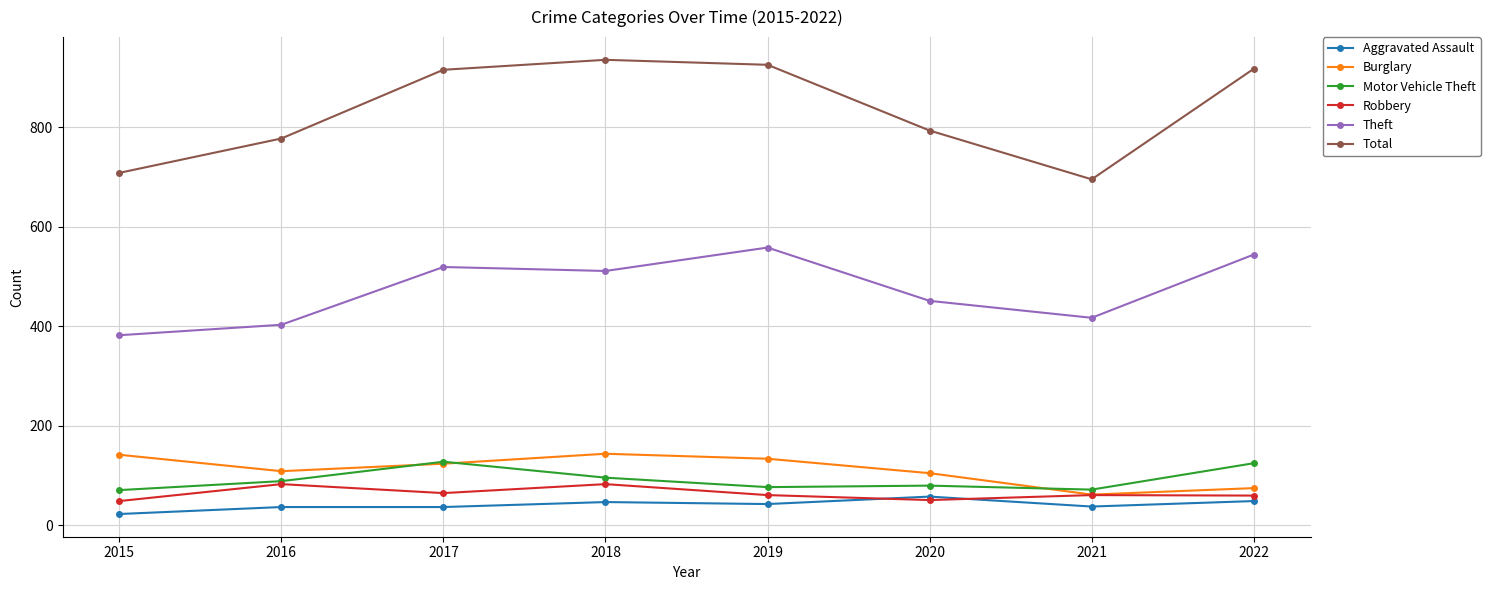

How many data points in Aggravated Assault are less than 43?

4